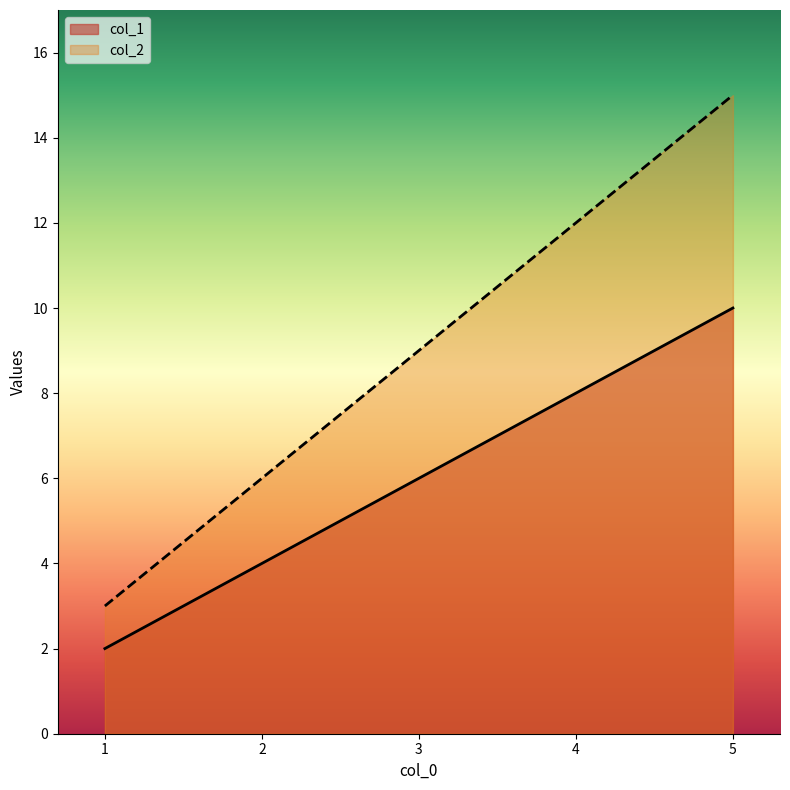

True or false: col_2 and col_1 intersect in this chart.

False